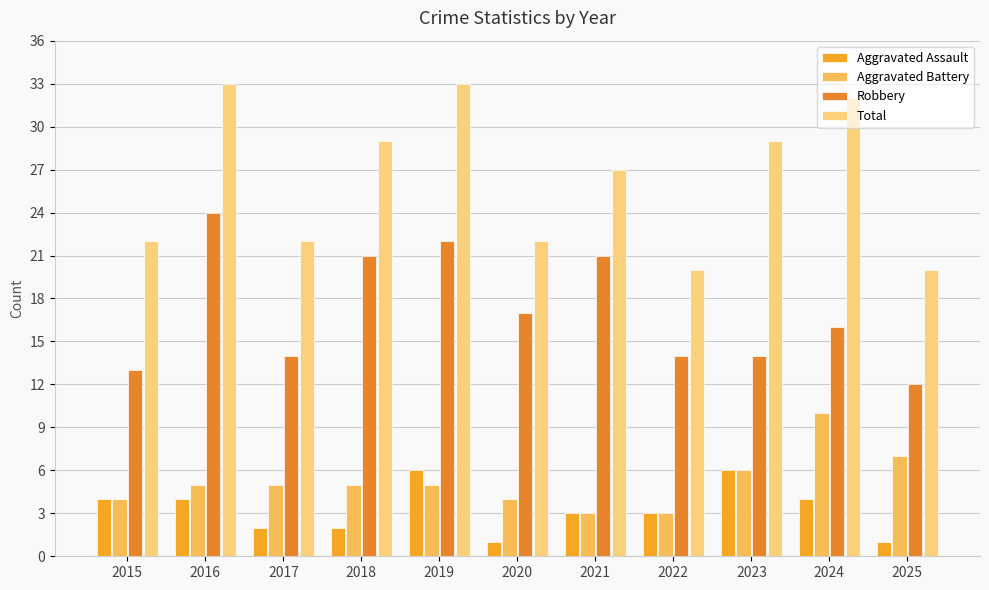

What is the average value of the Aggravated Battery series?

5